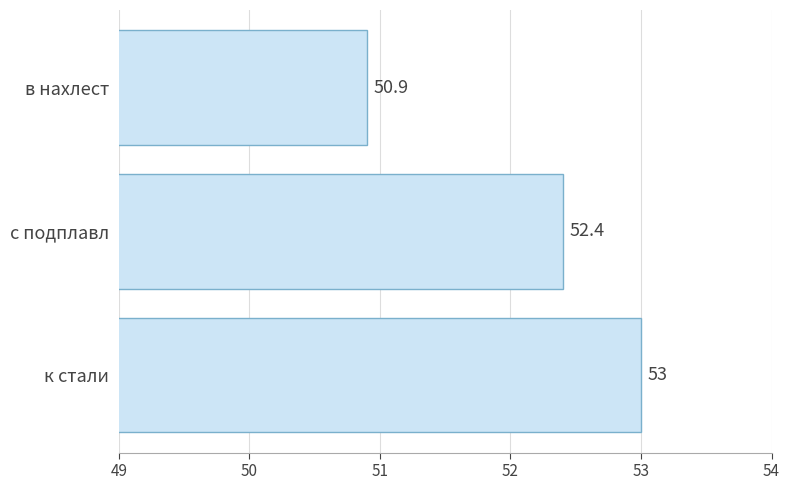

Count the values in the range 50 to 53.

3